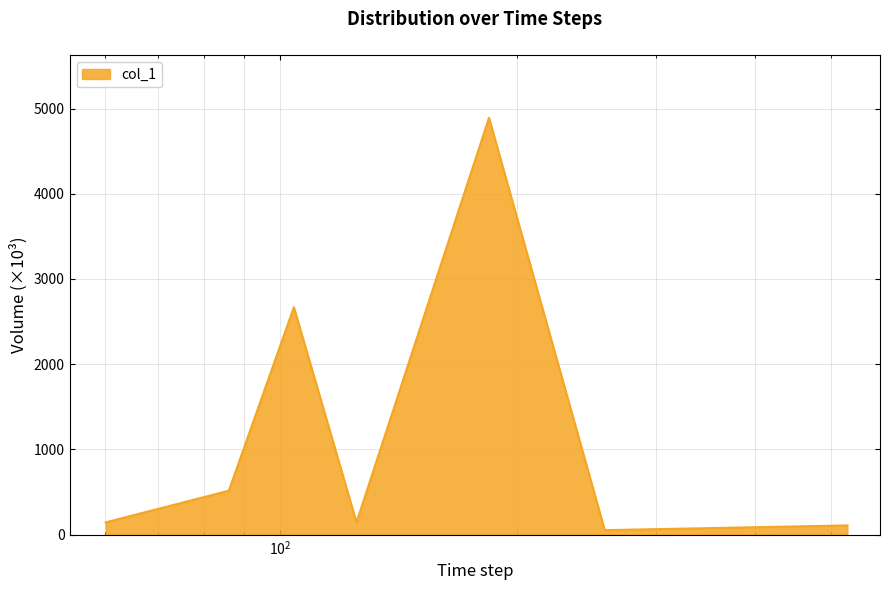

What is the maximum value shown in the chart?

4890.3